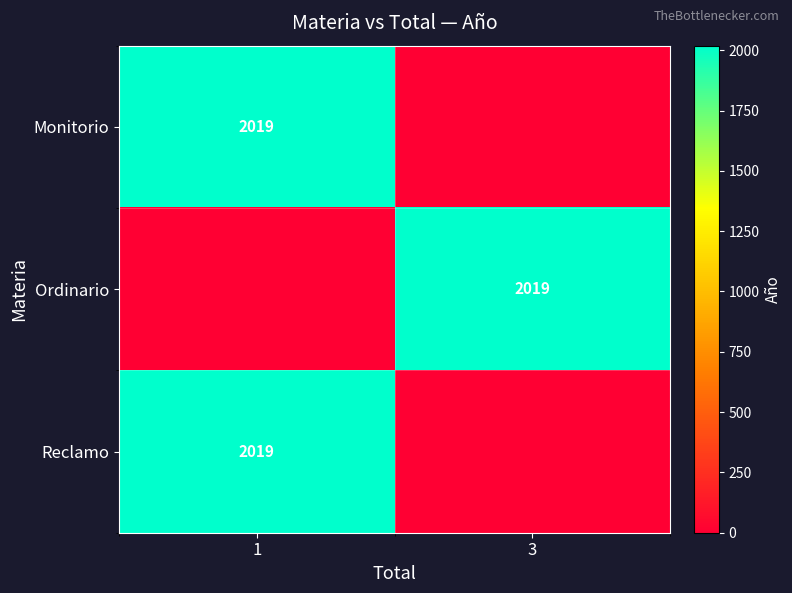

What is the difference between the highest and lowest values at 1?

2019